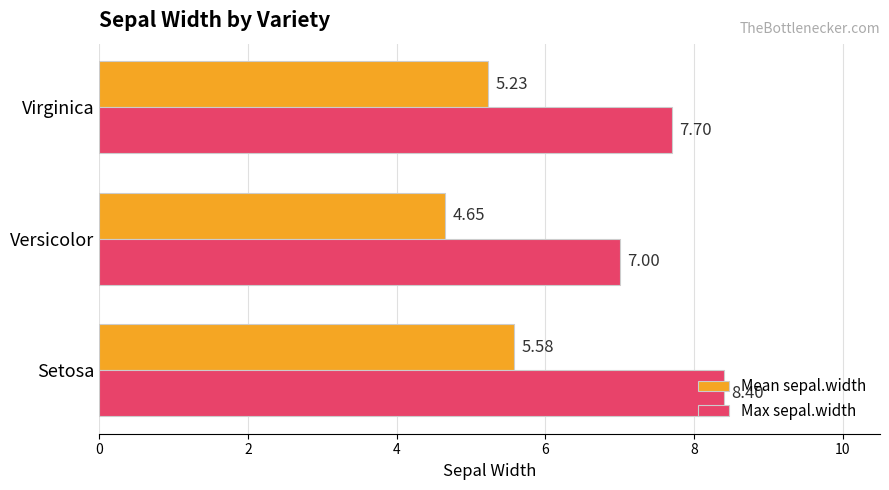

Which series has the largest total across all categories?

Max sepal.width